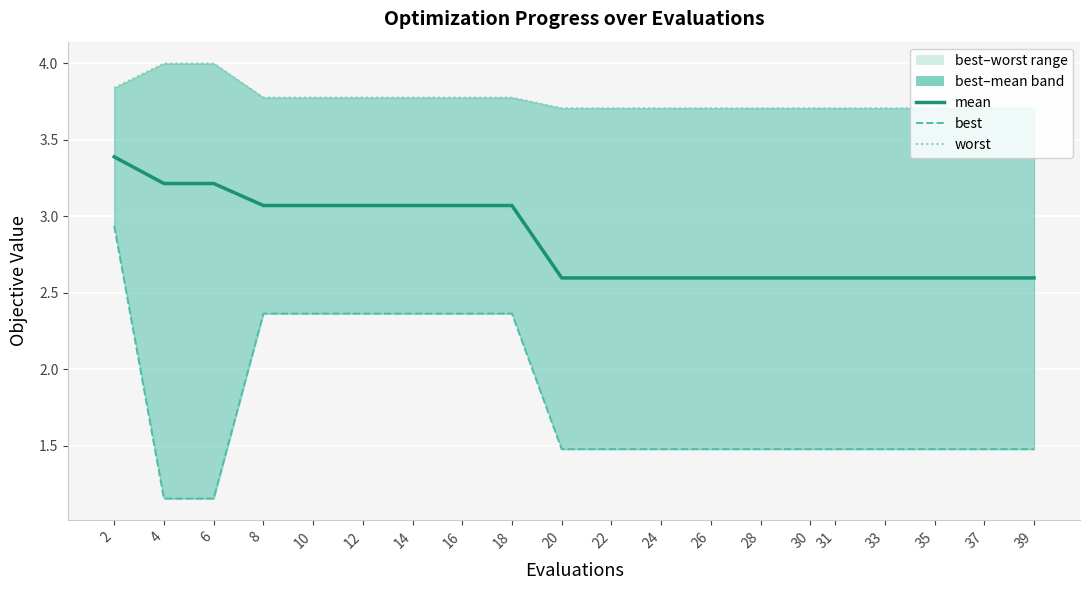

Reading left to right, what are all the values shown in this chart?

mean: 3.4	3.2	3.2	3.1	3.1	3.1	3.1	3.1	3.1	2.6	2.6	2.6	2.6	2.6	2.6	2.6	2.6	2.6	2.6	2.6
best: 2.9	1.2	1.2	2.4	2.4	2.4	2.4	2.4	2.4	1.5	1.5	1.5	1.5	1.5	1.5	1.5	1.5	1.5	1.5	1.5
worst: 3.8	4.0	4.0	3.8	3.8	3.8	3.8	3.8	3.8	3.7	3.7	3.7	3.7	3.7	3.7	3.7	3.7	3.7	3.7	3.7